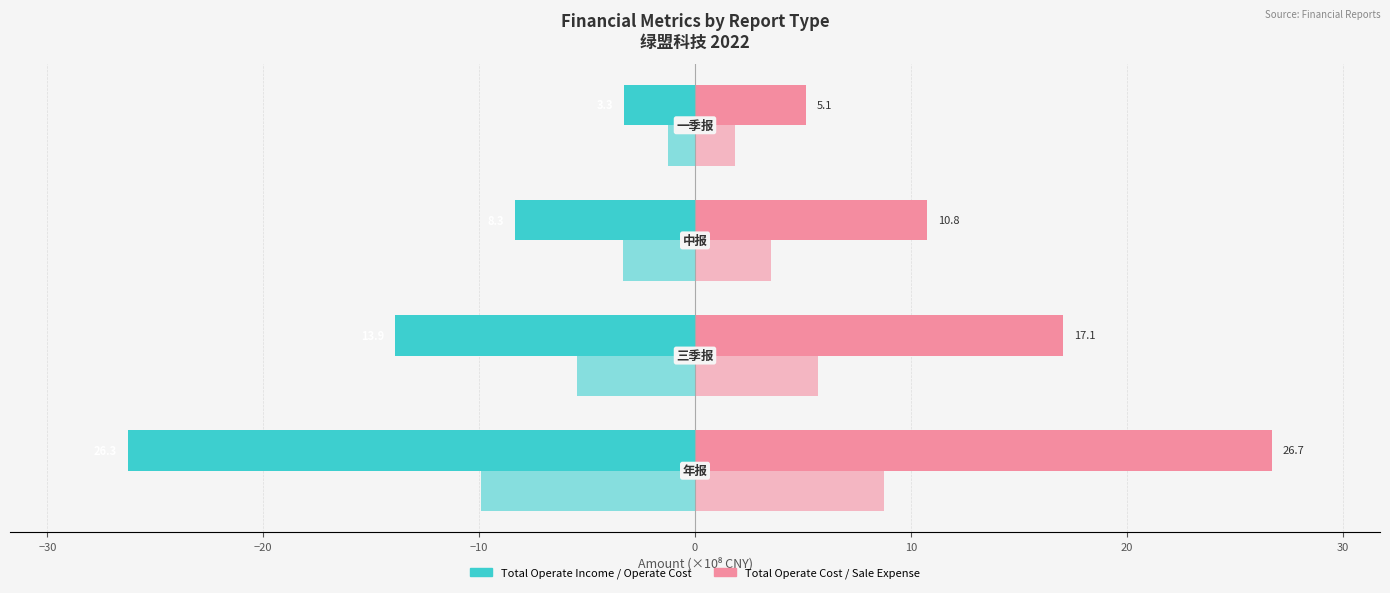

How many distinct data groups are displayed?

4